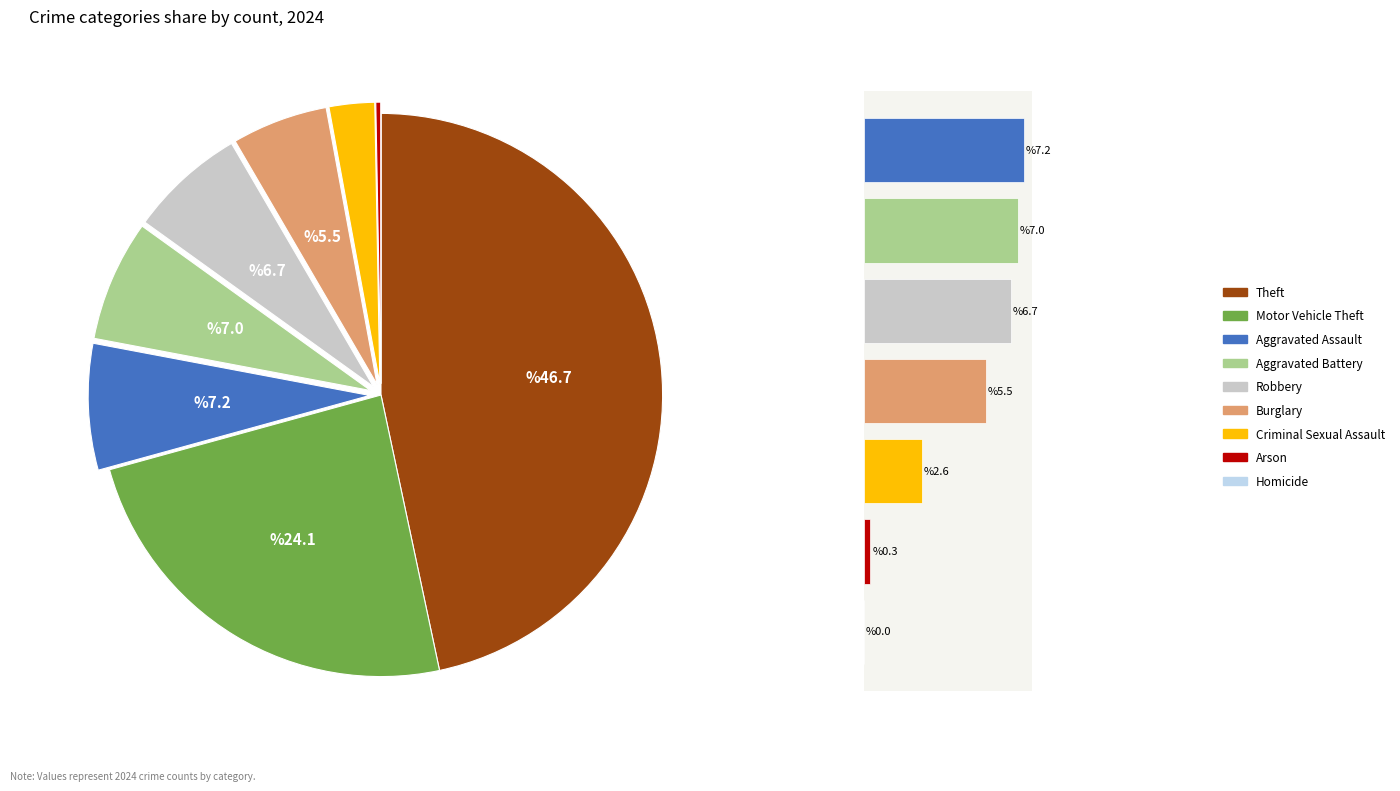

Rank the categories by value from highest to lowest.

Theft, Motor Vehicle Theft, Aggravated Assault, Aggravated Battery, Robbery, Burglary, Criminal Sexual Assault, Arson, Homicide